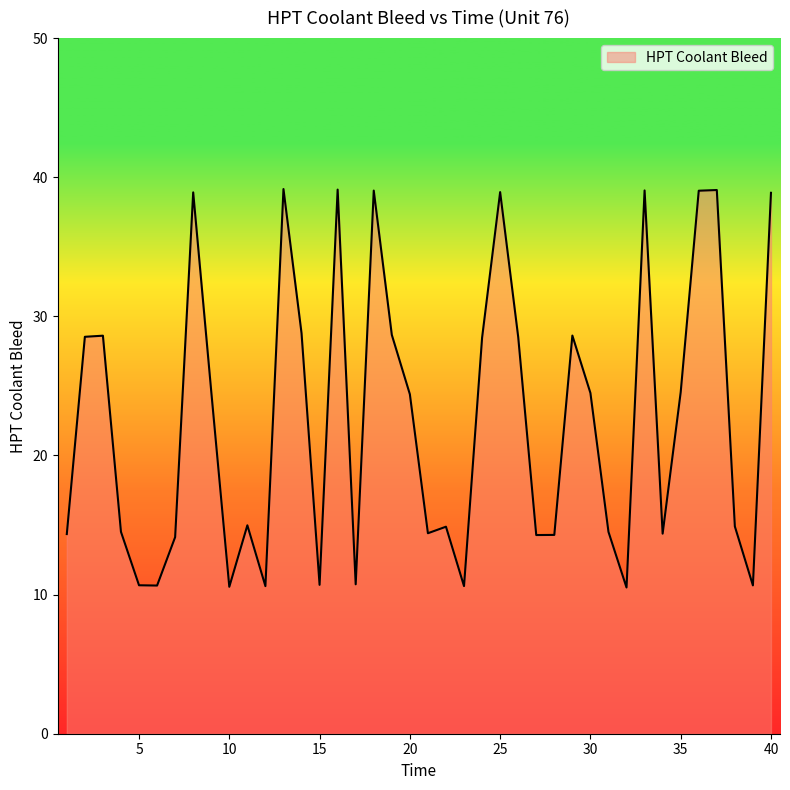

What is the smallest value displayed?

10.5